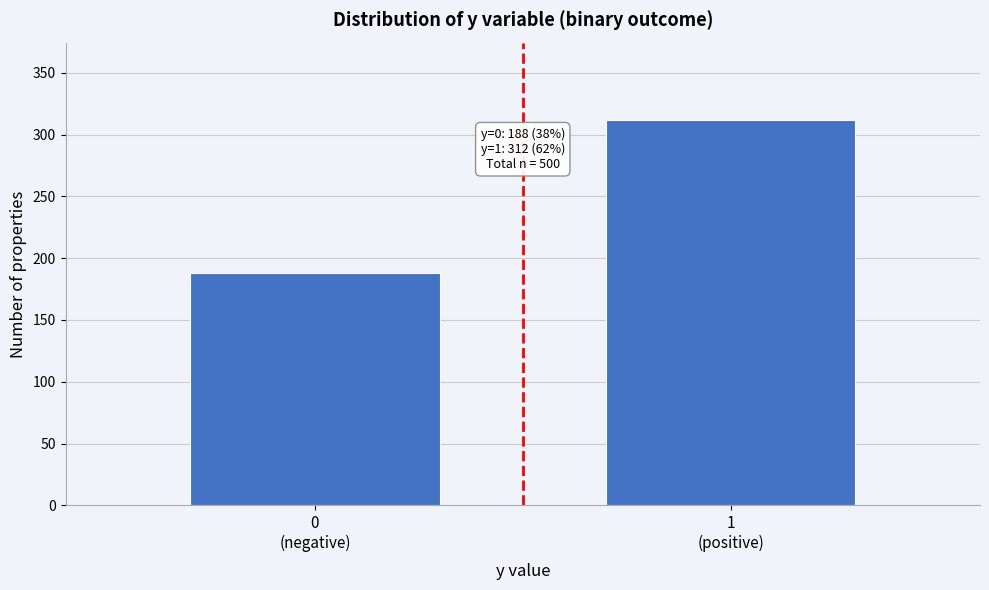

Reading right to left, what are all the values shown in this chart?

312	188